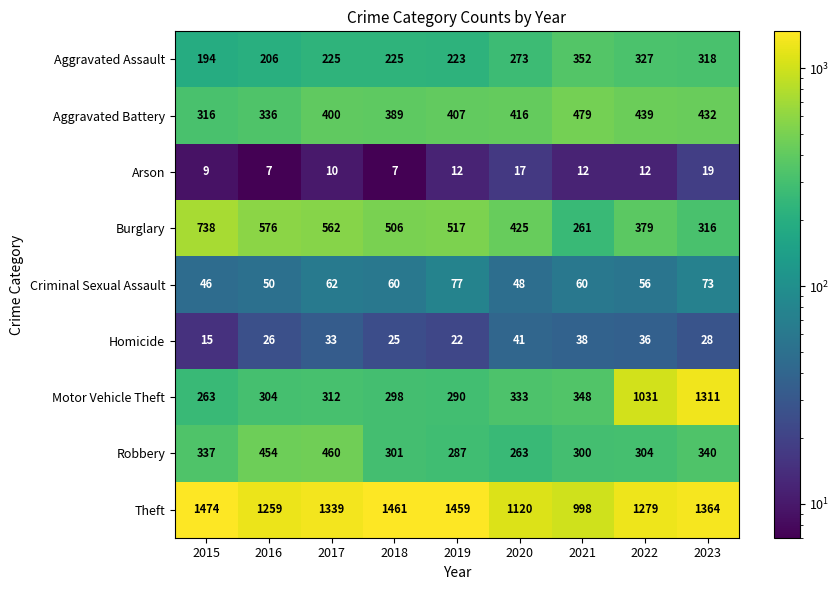

At which label does Theft first exceed 1339?

2015